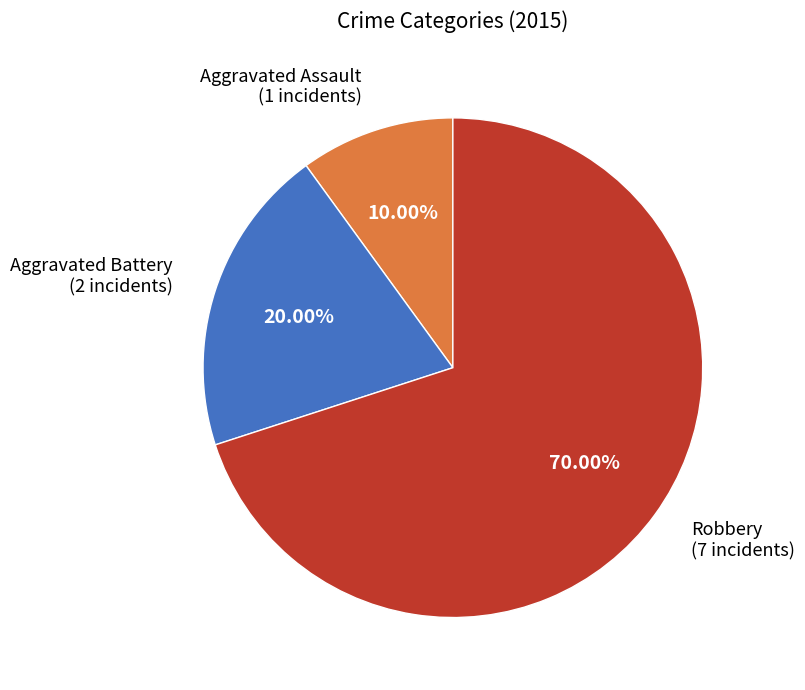

To the nearest percent, what is the combined percentage of Robbery and Aggravated Assault?

80%